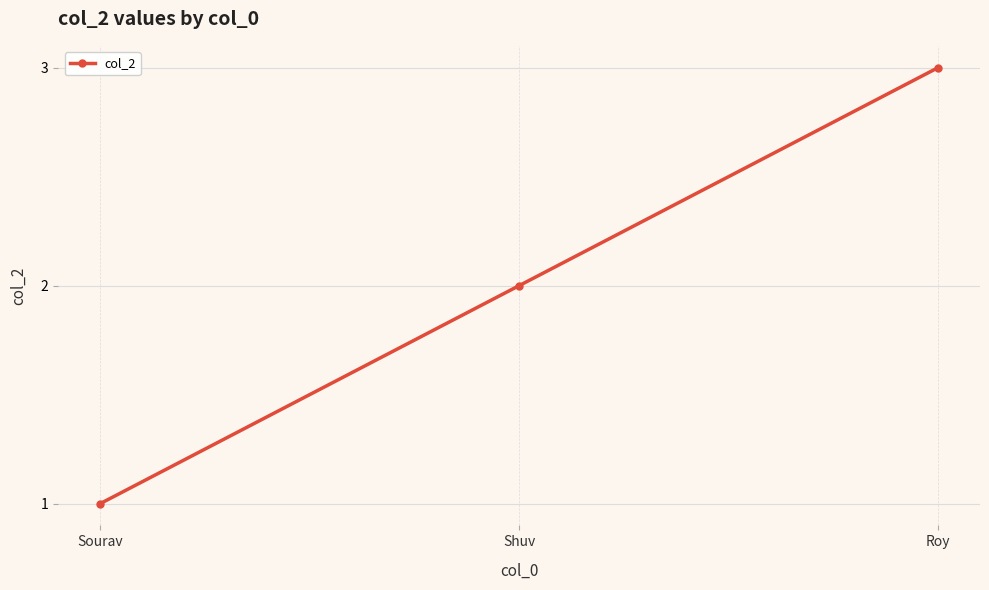

Rank the categories by value from highest to lowest.

Roy, Shuv, Sourav